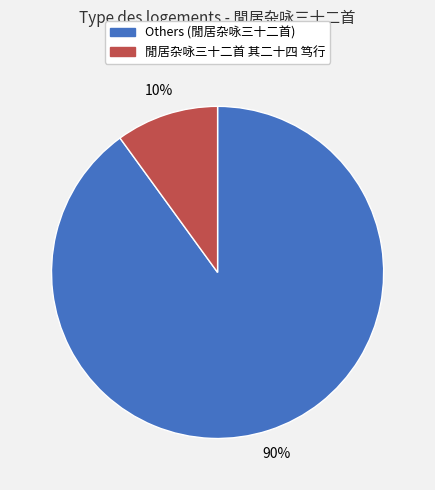

To the nearest percent, what is the difference between the largest and smallest slice percentages?

80%